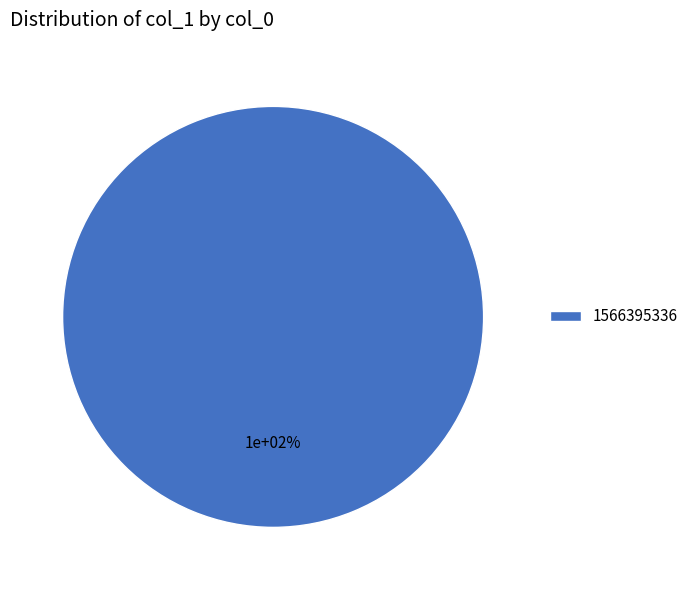

Is it true that 1566395336 is 100% of the pie?

True